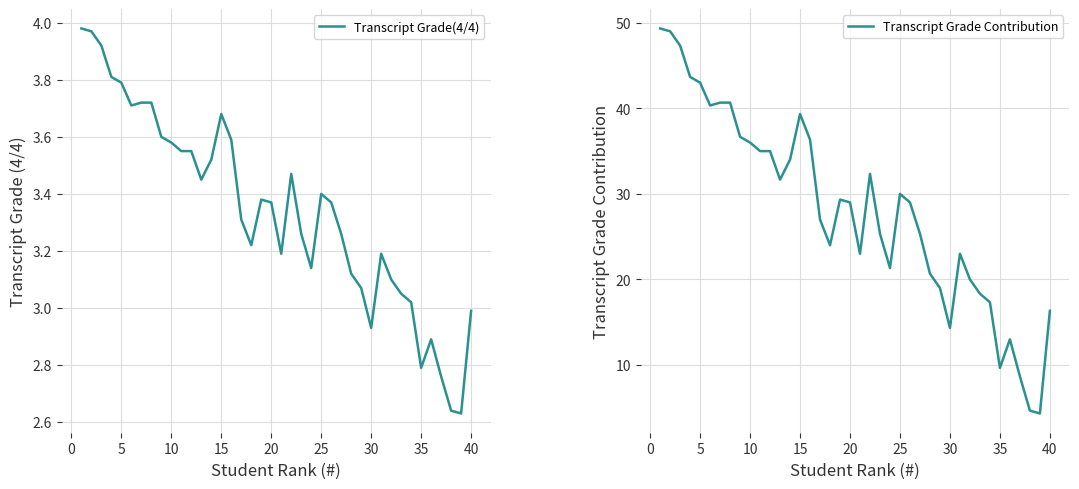

At how many categories does at least one series exceed 44?

3